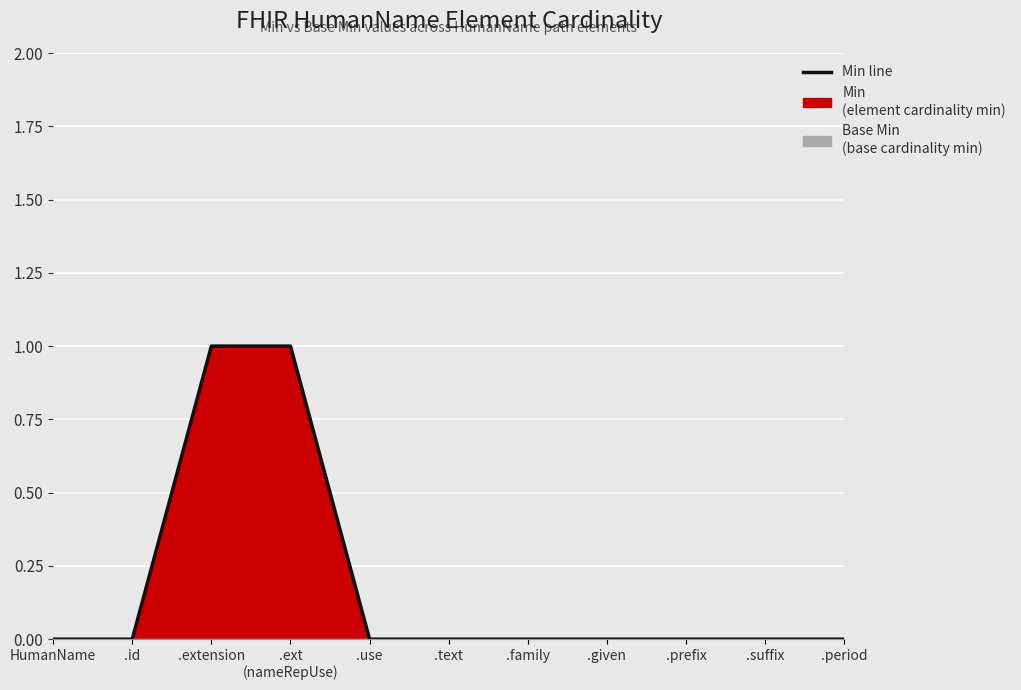

True or false: there are more than 1 points higher than both neighbors.

False